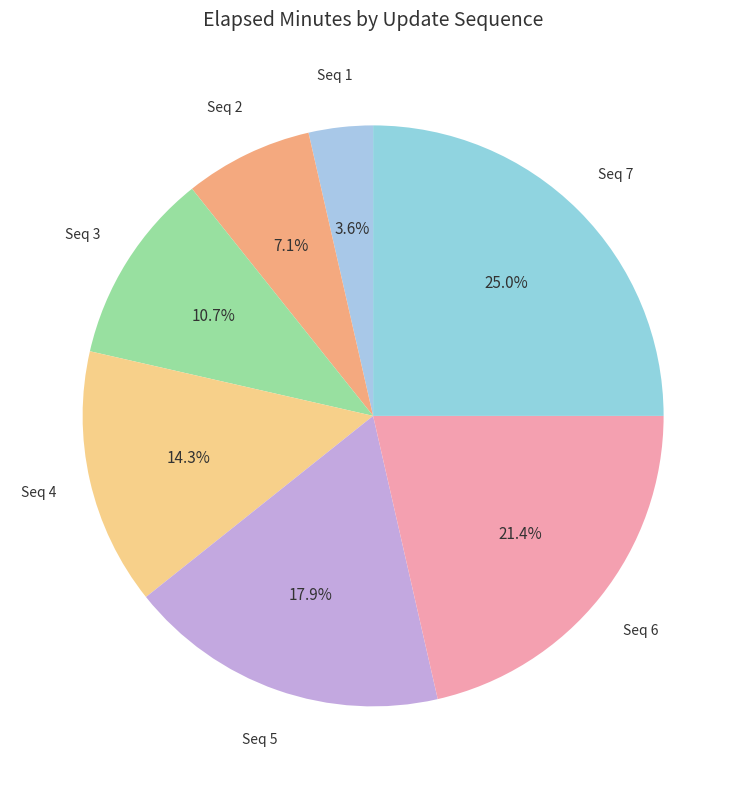

Which slice is the largest?

Seq 7